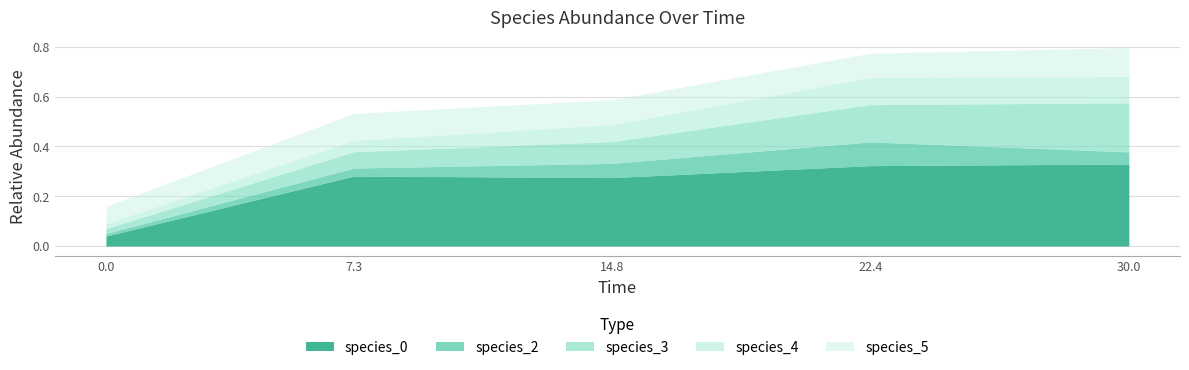

What is the label of the 2nd point from the right?

22.424242424242426